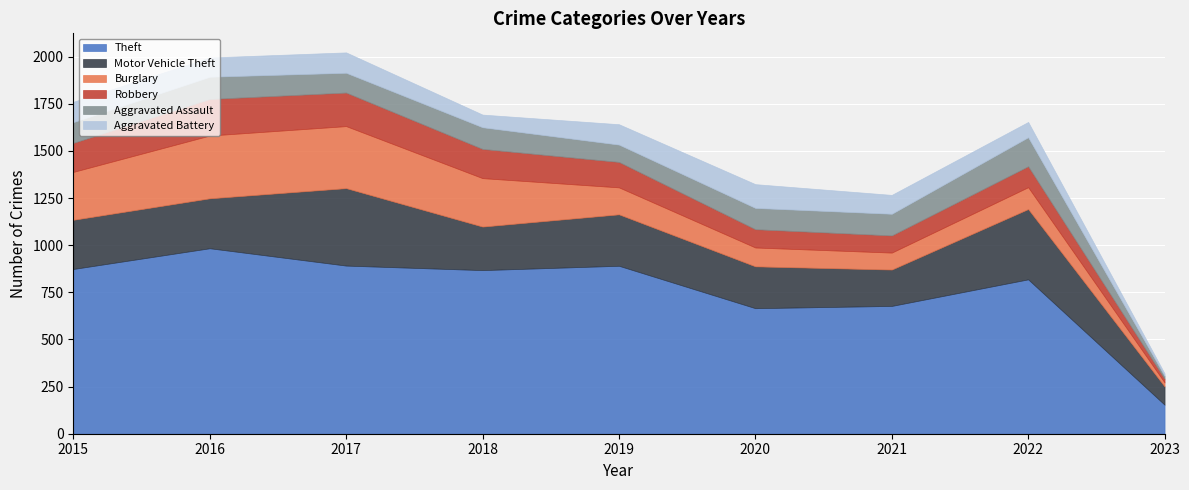

True or false: Motor Vehicle Theft and Aggravated Assault cross at least once.

False